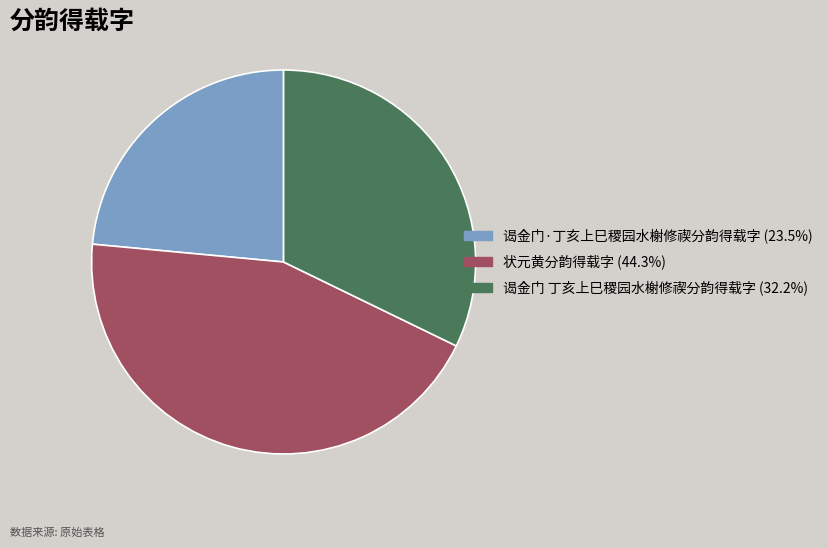

Which slice is the largest?

状元黄分韵得载字